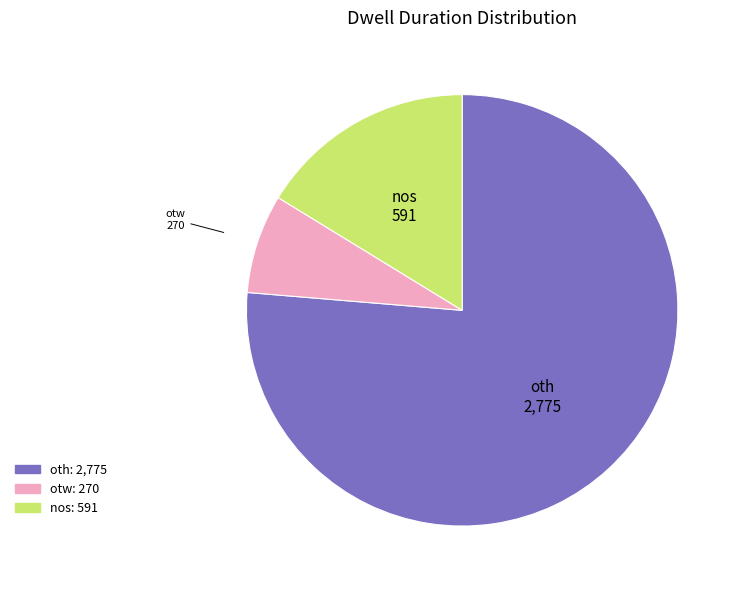

Is the sum of oth and otw greater than half?

Yes